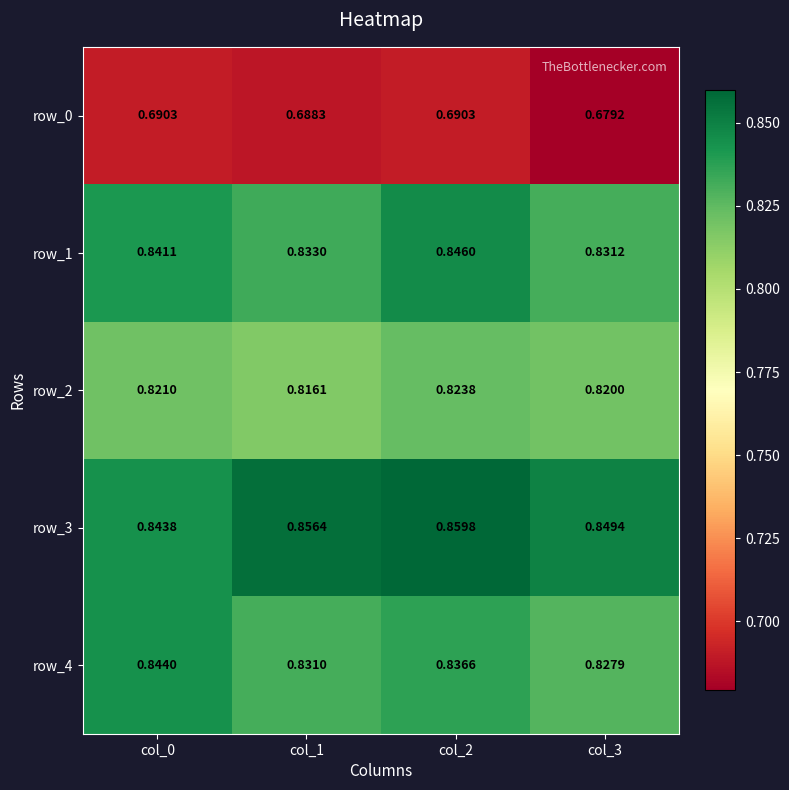

At which category is the sum across all series the highest?

col_2